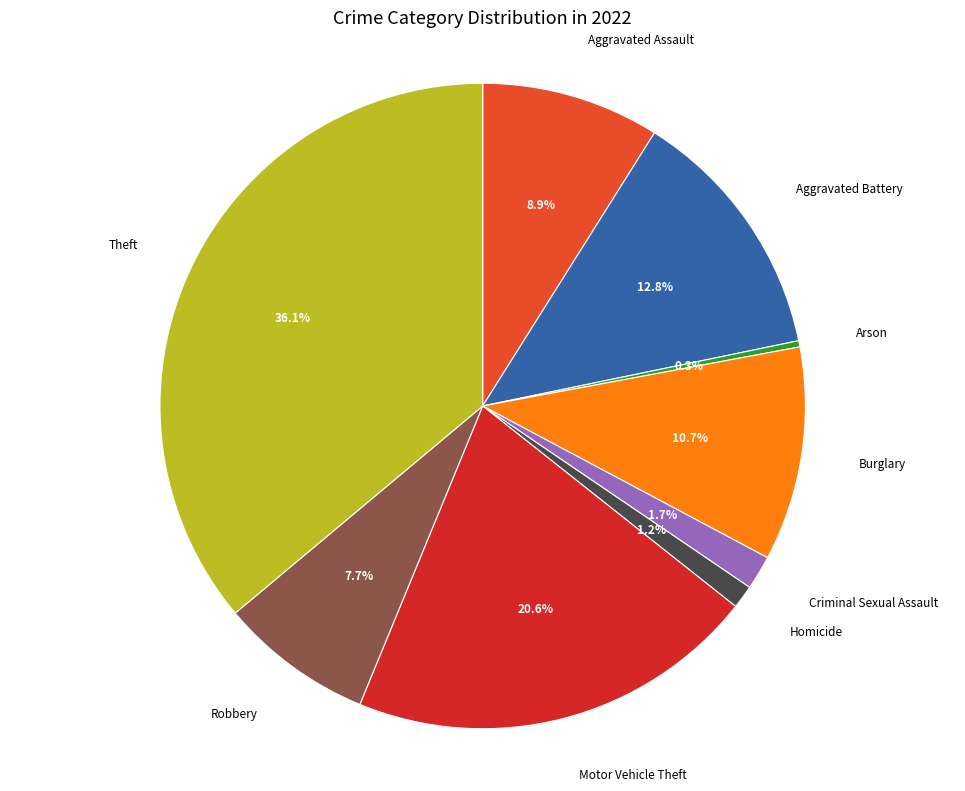

True or false: Aggravated Battery accounts for 13% of the total.

True